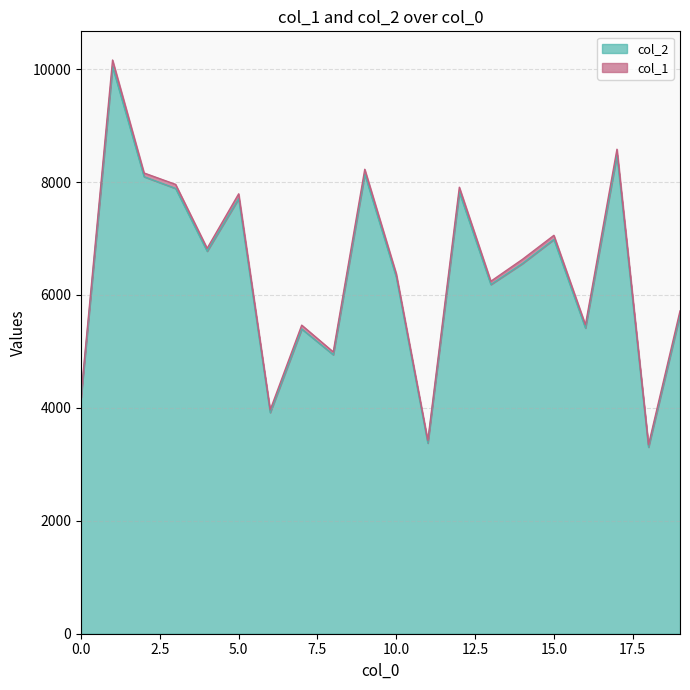

What is the approximate value at 17, to the nearest 50?

8500